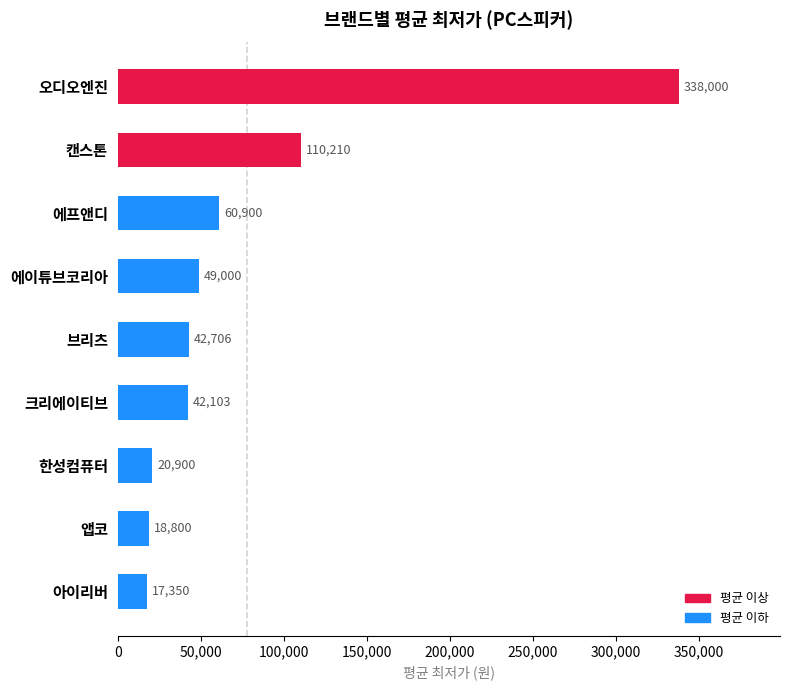

What is the label of the 6th bar from the top?

크리에이티브